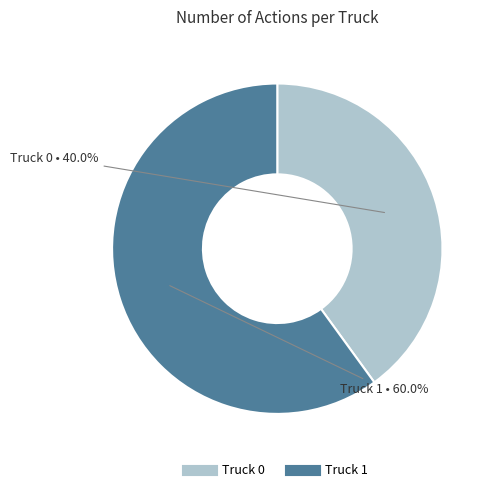

Is there any slice that represents more than half of the pie?

Yes